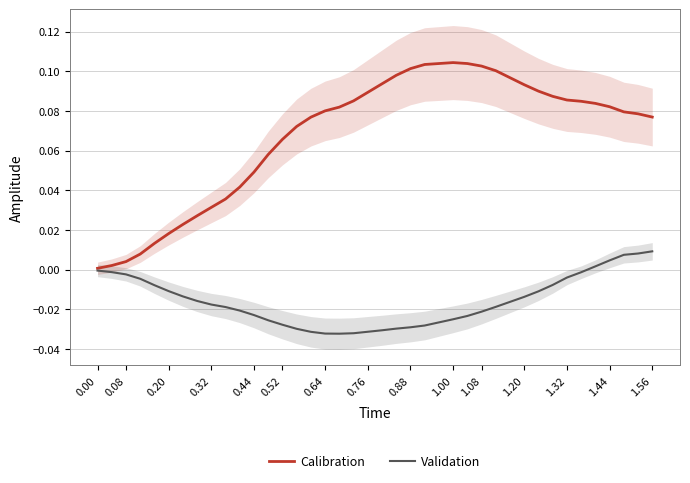

Reading right to left, transcribe all the data shown in this chart.

Calibration: 0.1	0.1	0.1	0.1	0.1	0.1	0.1	0.1	0.1	0.1	0.1	0.1	0.1	0.1	0.1	0.1	0.1	0.1	0.1	0.1	0.1	0.1	0.1	0.1	0.1	0.1	0.1	0.1	0.0	0.0	0.0	0.0	0.0	0.0	0.0	0.0	0.0	0.0	0.0	0.0
Validation: 0.0	0.0	0.0	0.0	0.0	-0.0	-0.0	-0.0	-0.0	-0.0	-0.0	-0.0	-0.0	-0.0	-0.0	-0.0	-0.0	-0.0	-0.0	-0.0	-0.0	-0.0	-0.0	-0.0	-0.0	-0.0	-0.0	-0.0	-0.0	-0.0	-0.0	-0.0	-0.0	-0.0	-0.0	-0.0	-0.0	-0.0	-0.0	-0.0